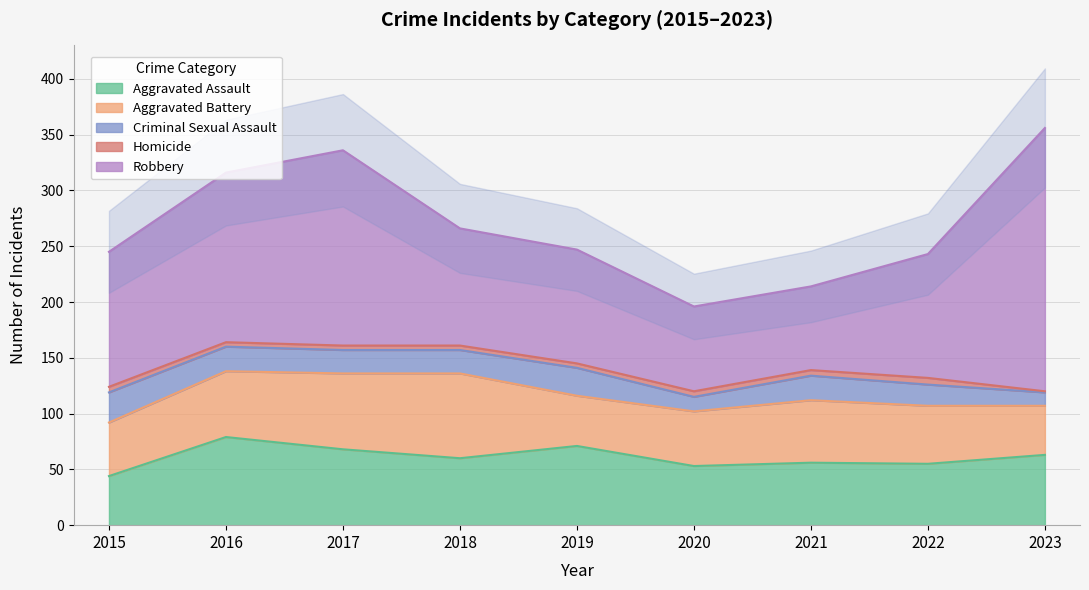

Which series has the largest total across all categories?

Robbery